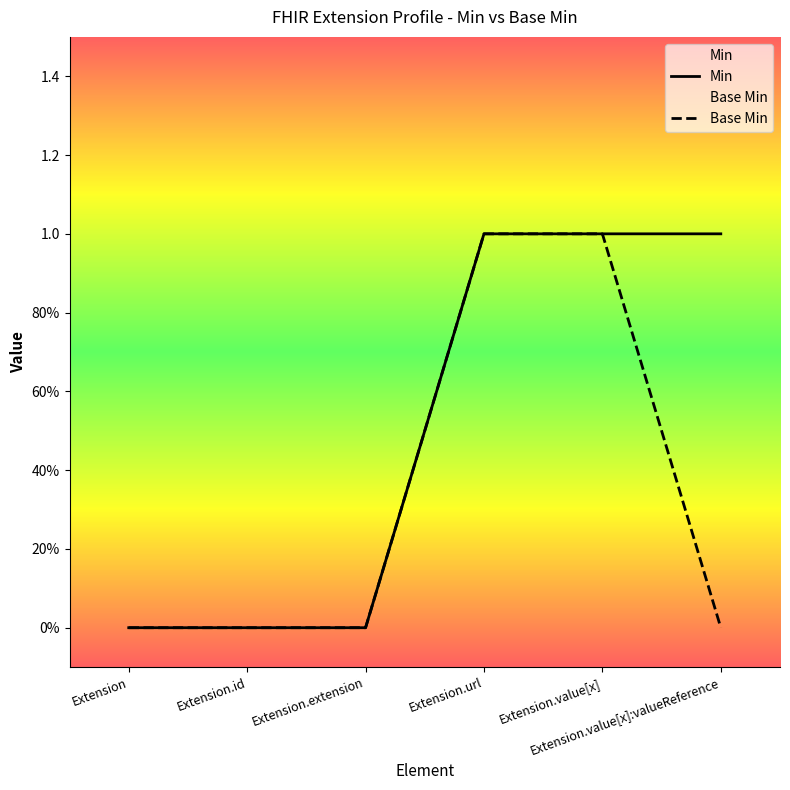

Reading left to right, extract all data points from this chart.

Min: 0	0	0	1	1	1
Base Min: 0	0	0	1	1	0